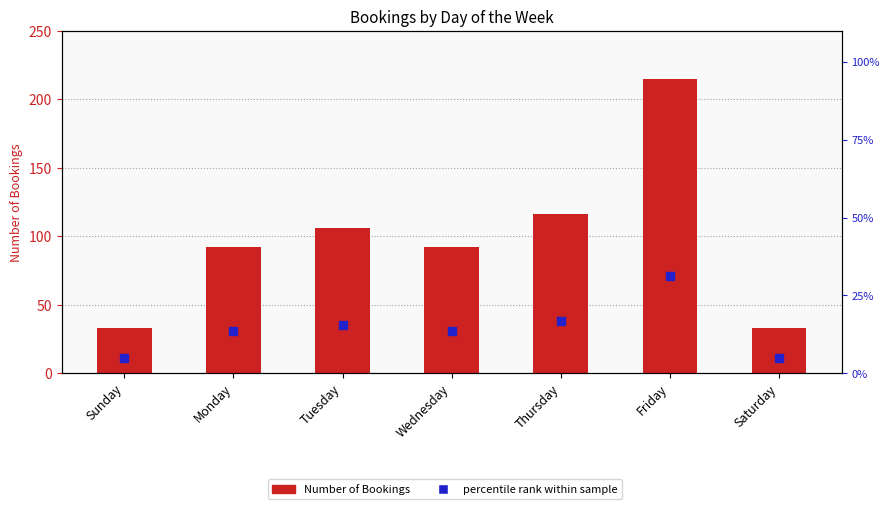

What is the total value across all series at Tuesday?

121.4